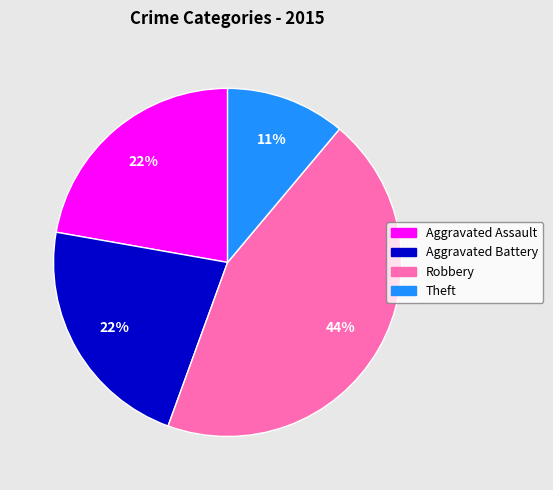

To the nearest percent, what is the difference between the largest and smallest slice percentages?

33%